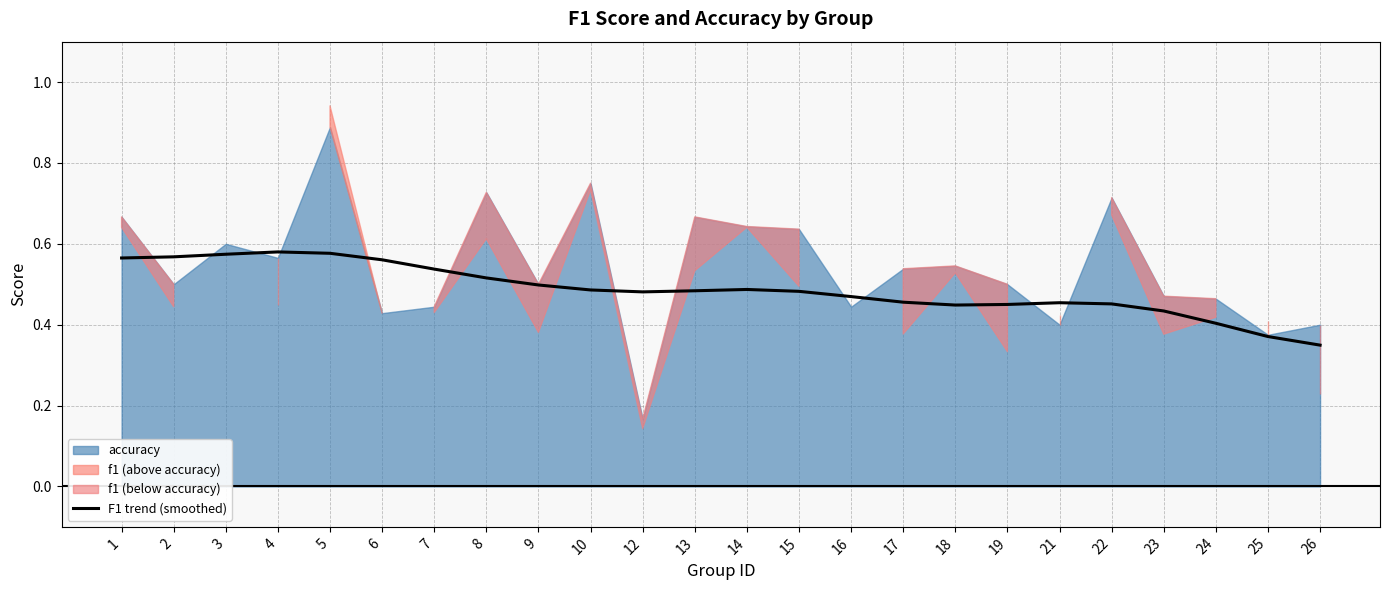

The value at 24 is 0.4. True or false?

True